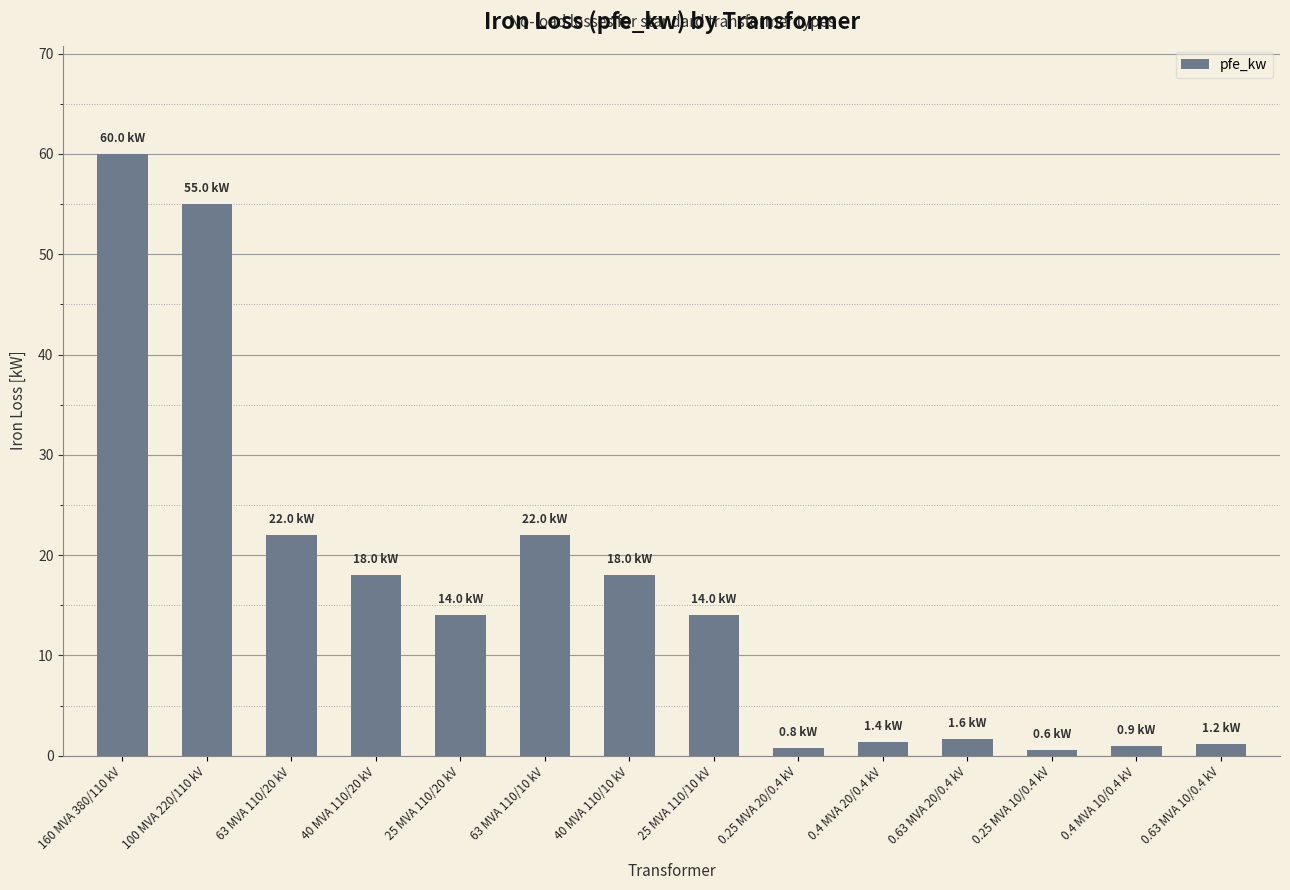

What is the greatest value displayed?

60.0